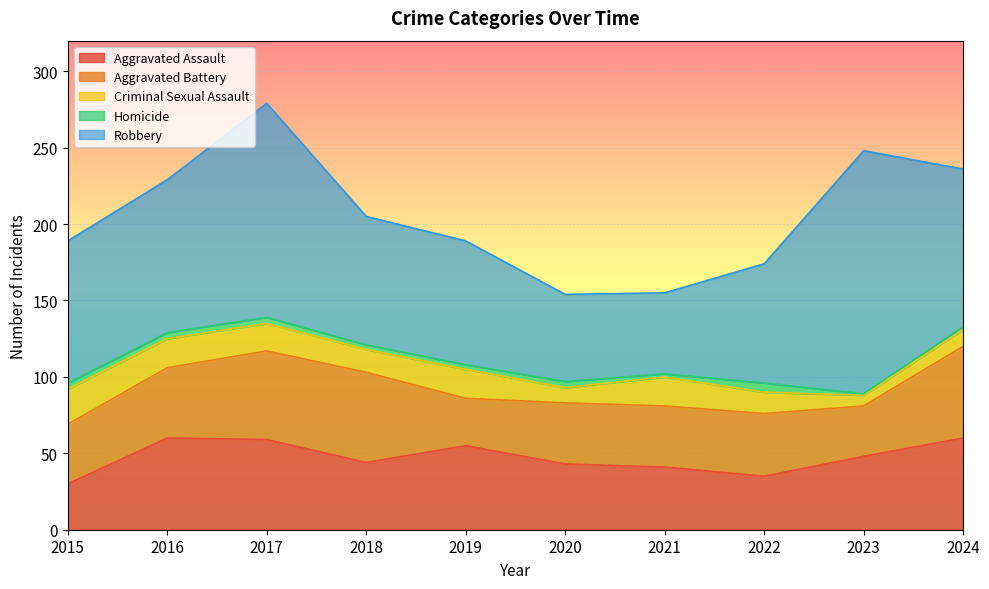

How many categories are shown in the chart?

10